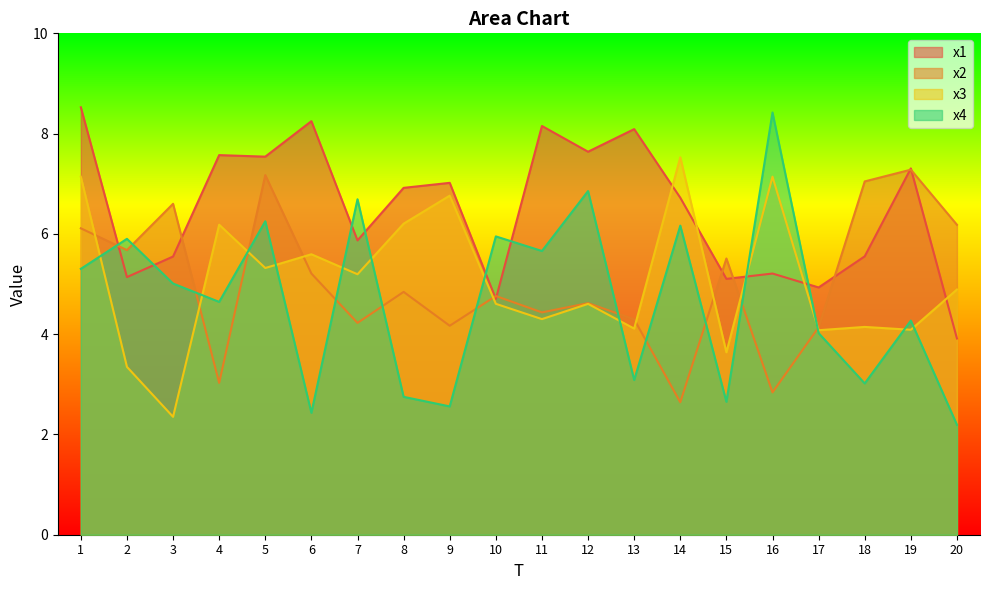

Does the chart have visible grid lines?

No